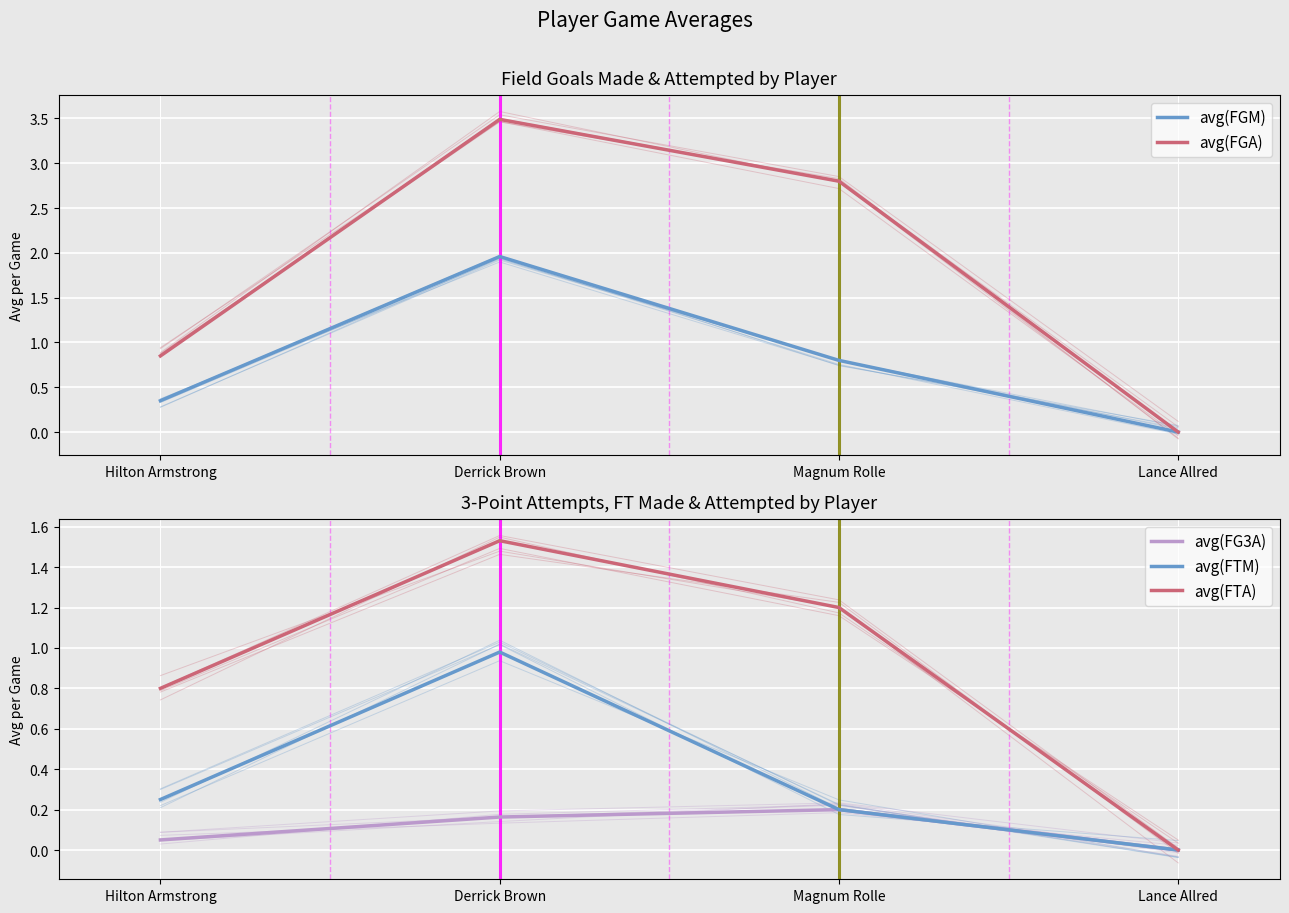

At which label does avg(FGA) first exceed 2?

Derrick Brown